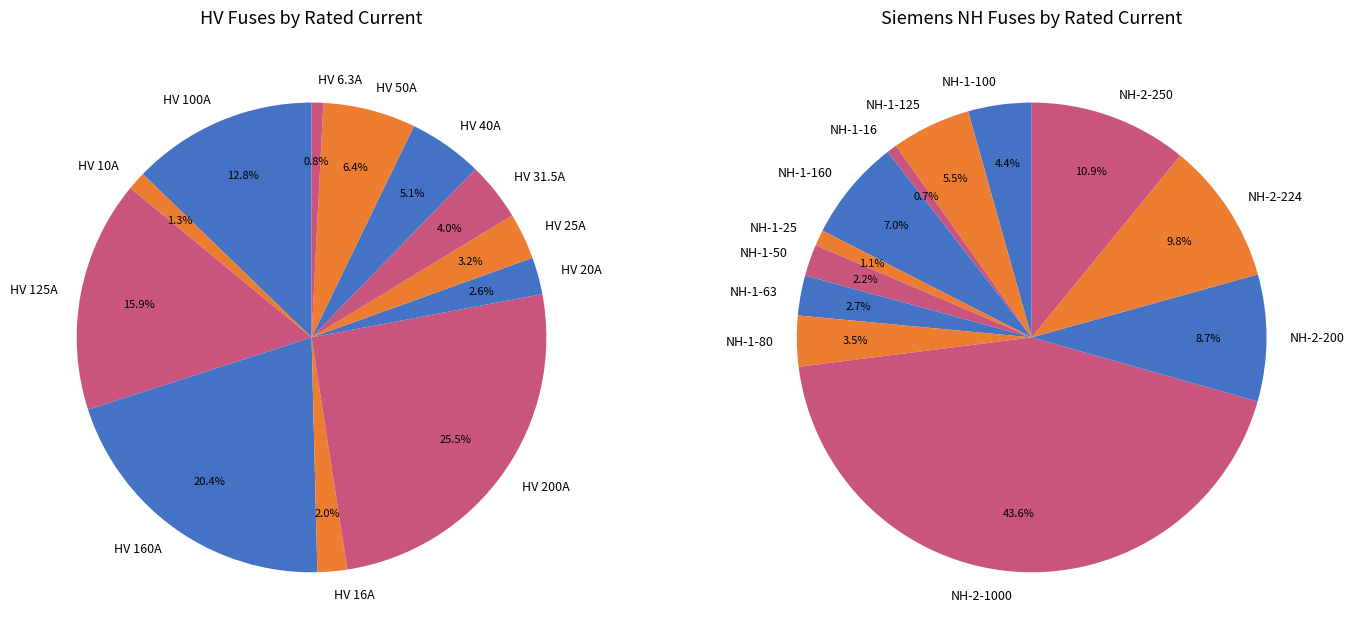

What percentage is the HV 50A slice, to the nearest percent?

6%